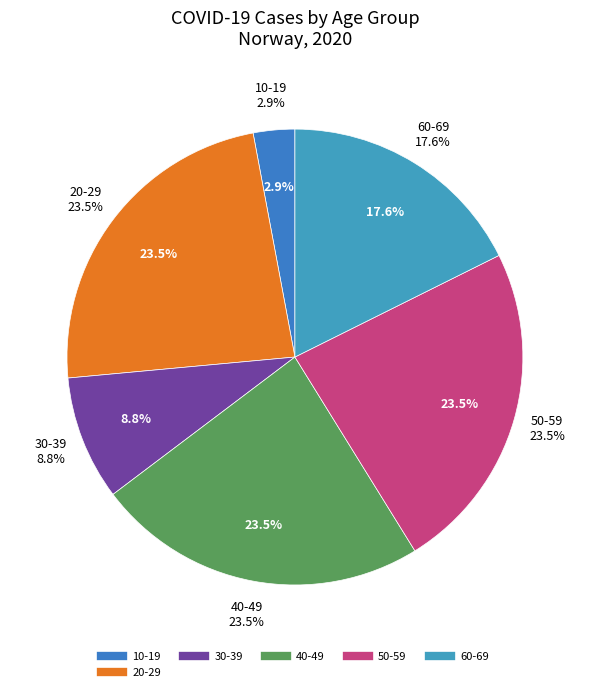

Is it true that 40-49 is 24% of the pie?

True